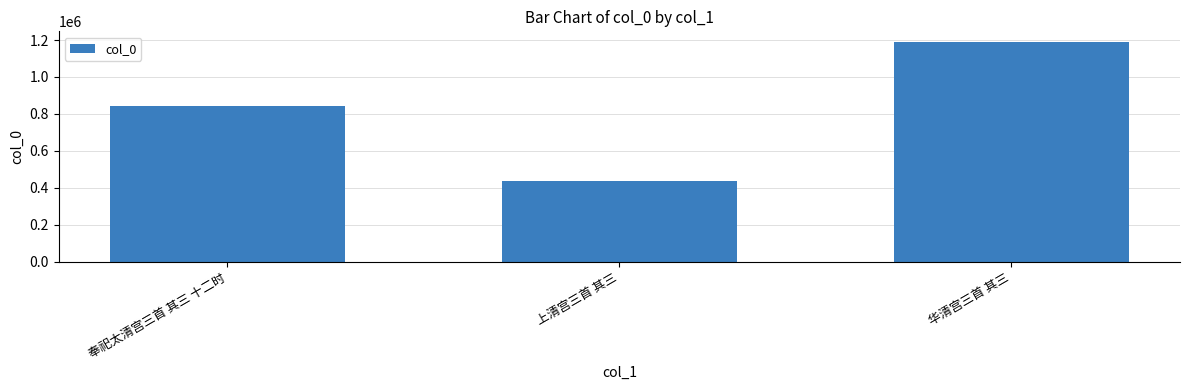

Read the value at 奉祀太清宫三首 其三 十二时, to the nearest 100.

845600